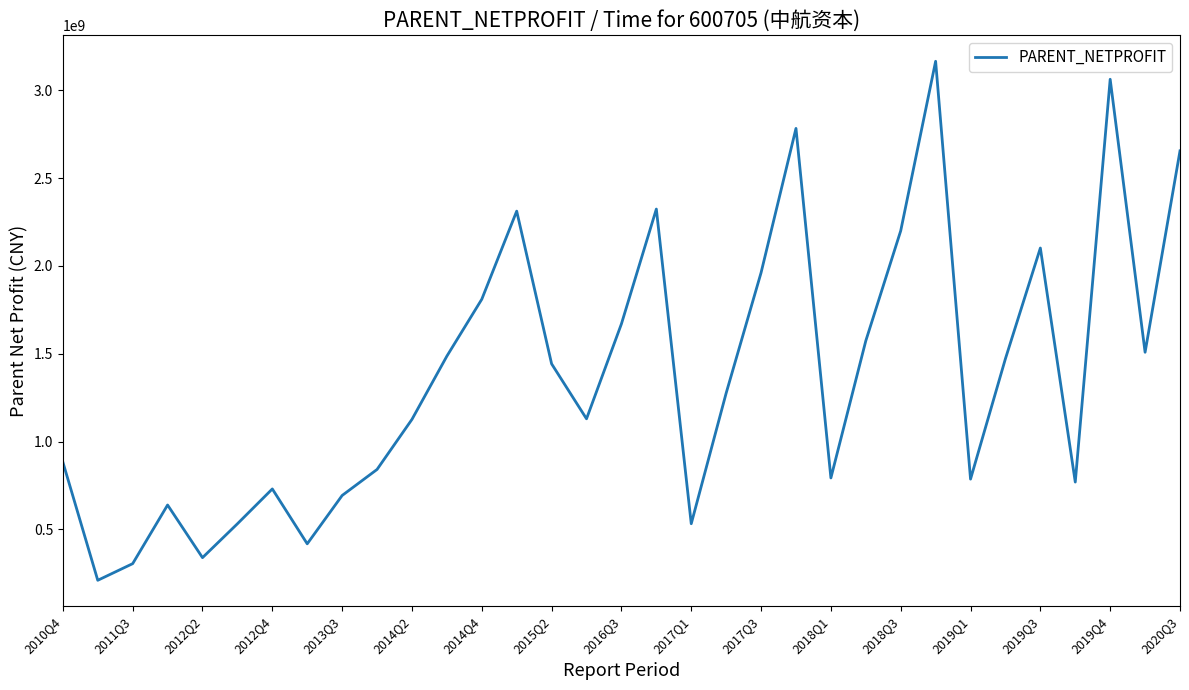

What is the maximum value shown in the chart?

3165964775.5